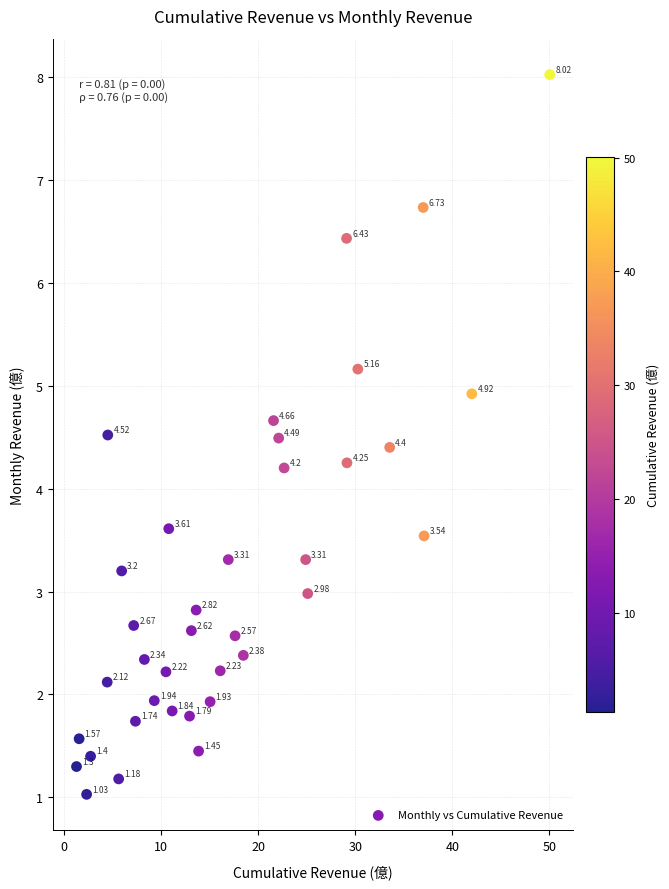

What is the range of X values (max minus min)?

48.7